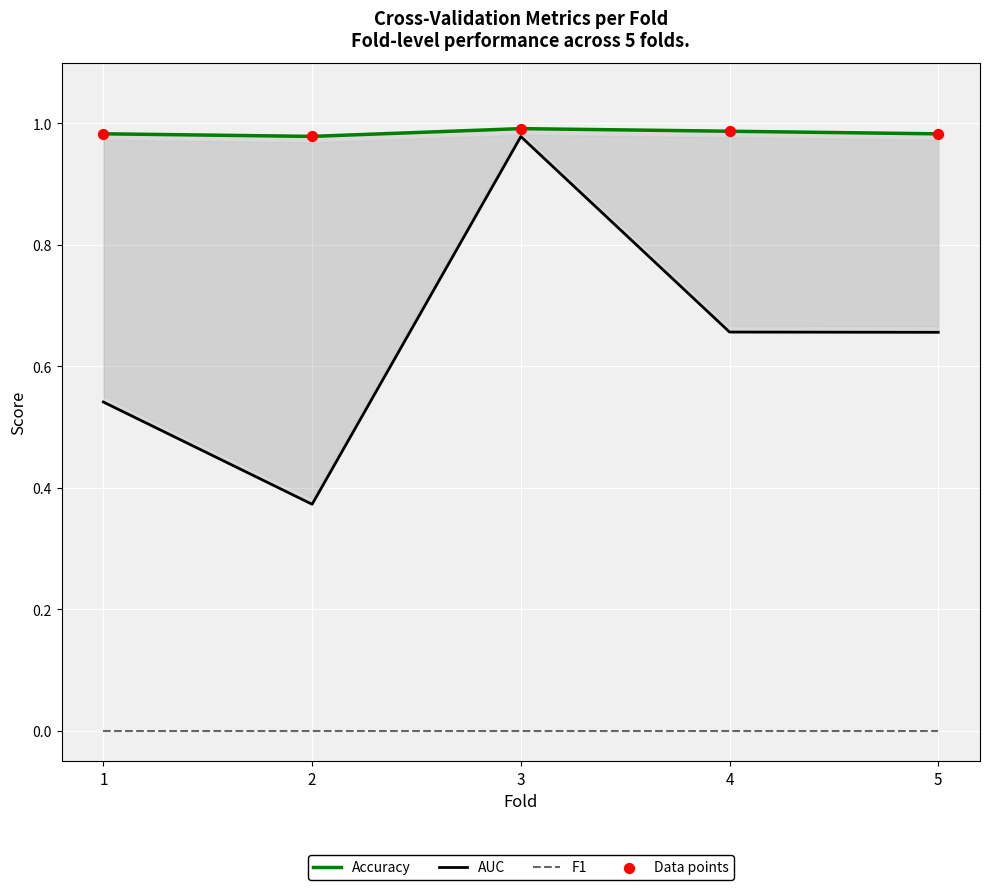

Which series reaches the minimum Y coordinate?

F1